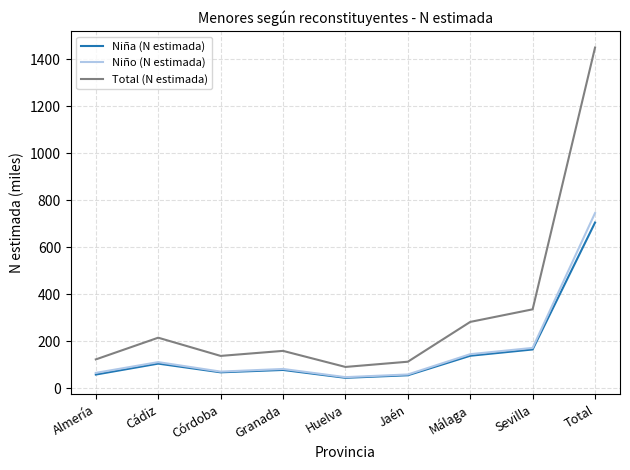

The Niño (N estimada) series shows 81.2 at Granada. True or false?

True